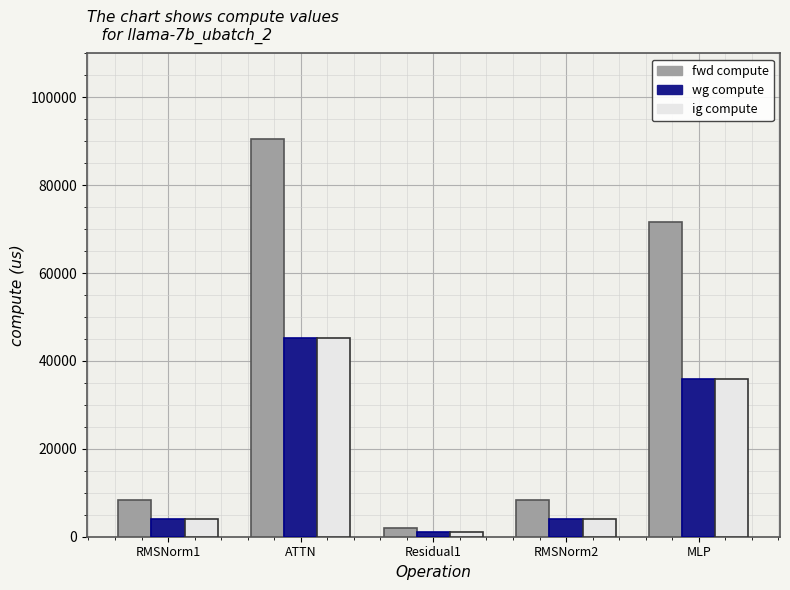

How many data points in wg compute are above 4134?

4